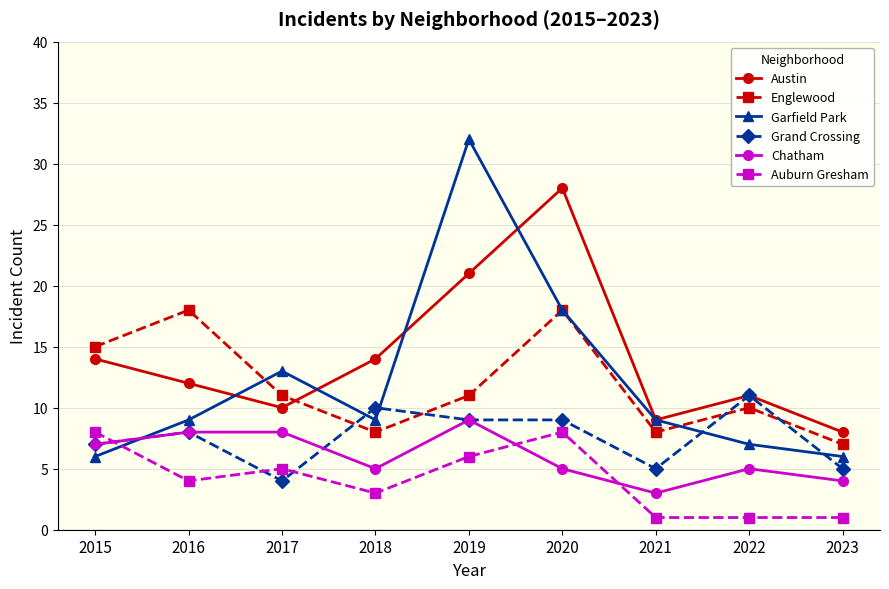

Reading right to left, extract all data points from this chart.

Austin: 2023=8	2022=11	2021=9	2020=28	2019=21	2018=14	2017=10	2016=12	2015=14
Englewood: 2023=7	2022=10	2021=8	2020=18	2019=11	2018=8	2017=11	2016=18	2015=15
Garfield Park: 2023=6	2022=7	2021=9	2020=18	2019=32	2018=9	2017=13	2016=9	2015=6
Grand Crossing: 2023=5	2022=11	2021=5	2020=9	2019=9	2018=10	2017=4	2016=8	2015=7
Chatham: 2023=4	2022=5	2021=3	2020=5	2019=9	2018=5	2017=8	2016=8	2015=7
Auburn Gresham: 2023=1	2022=1	2021=1	2020=8	2019=6	2018=3	2017=5	2016=4	2015=8